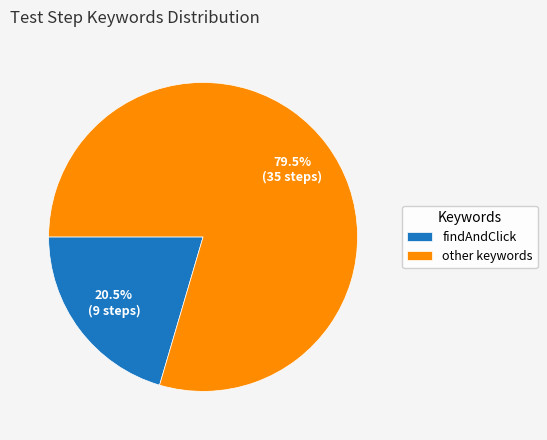

Which has a higher value, other keywords or findAndClick?

other keywords